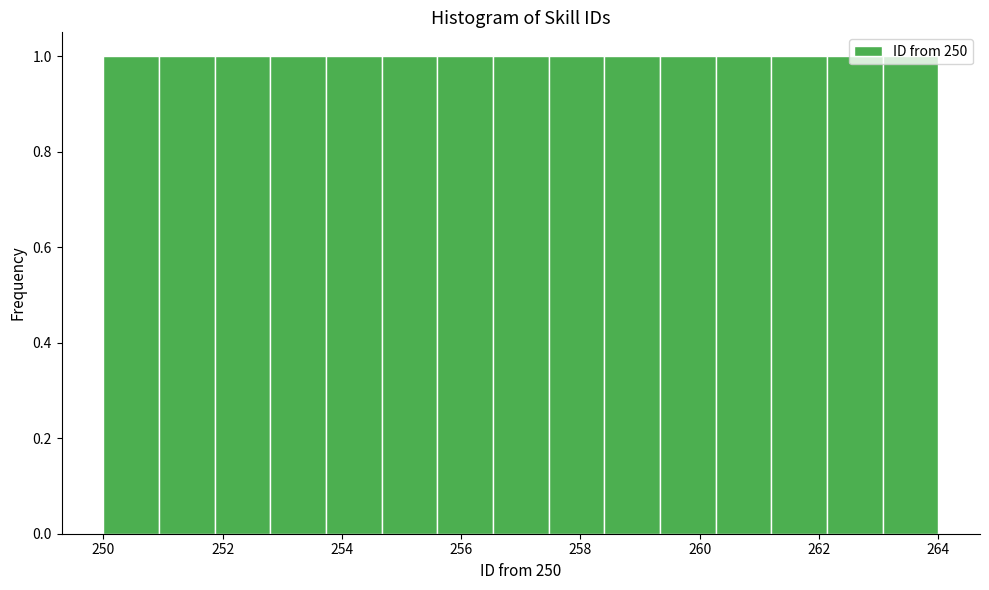

Reading left to right, transcribe this chart: for each bar, give the range it covers on the x-axis and its height. Neither the bar edges nor the heights are printed on the chart, so give them approximately, as read against the axes.

250.0 to 251.0: 1
251.0 to 251.8: 1
251.8 to 252.8: 1
252.8 to 253.8: 1
253.8 to 254.6: 1
254.6 to 255.6: 1
255.6 to 256.6: 1
256.6 to 257.4: 1
257.4 to 258.4: 1
258.4 to 259.4: 1
259.4 to 260.2: 1
260.2 to 261.2: 1
261.2 to 262.2: 1
262.2 to 263.0: 1
263.0 to 264.0: 1